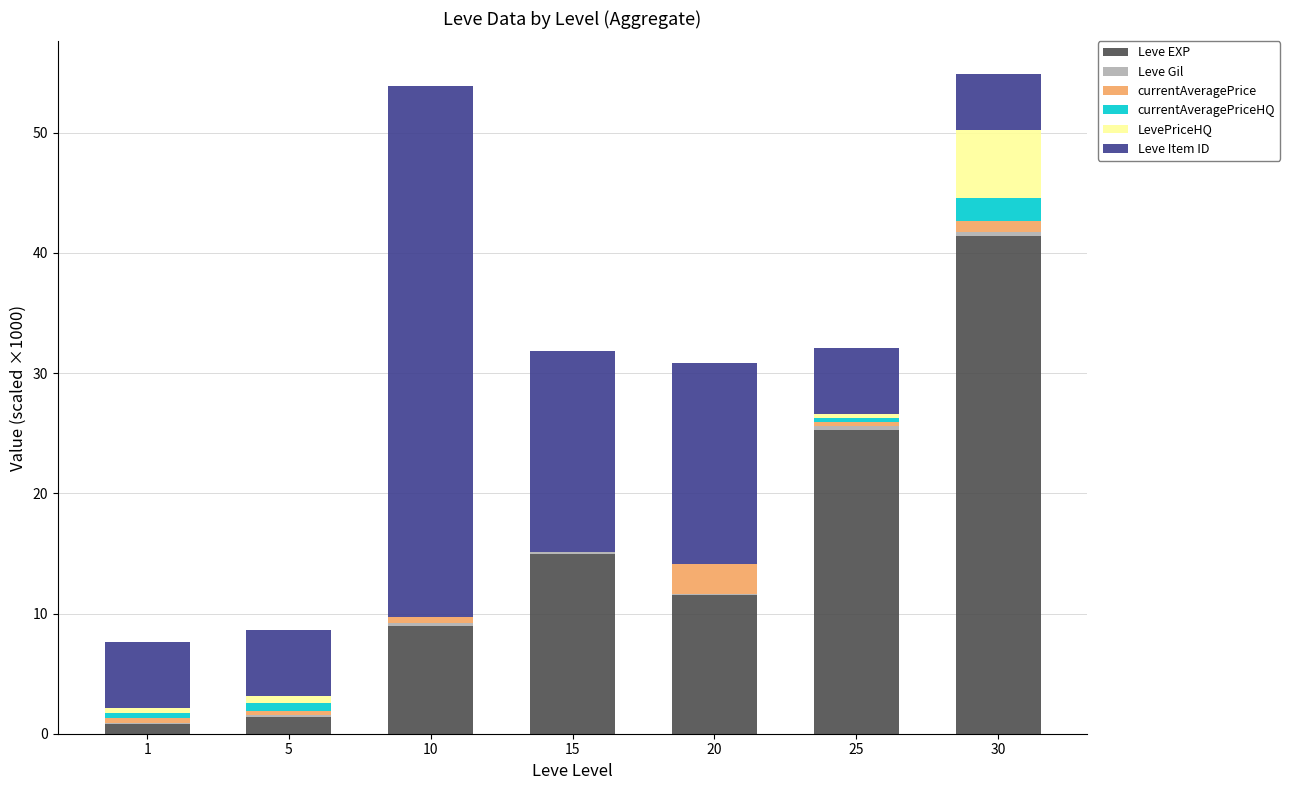

True or false: Leve EXP has a value of 7.2 at 20.

False